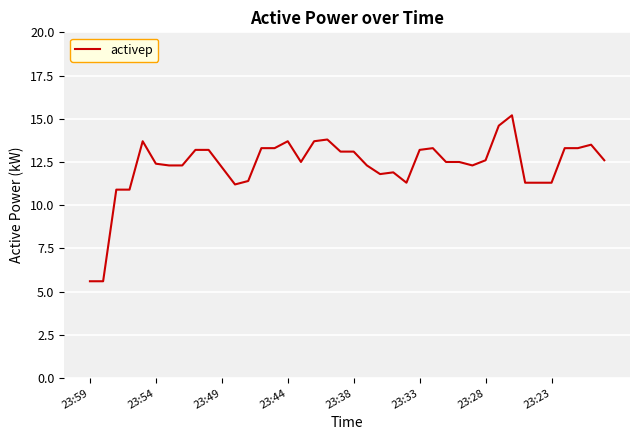

What is the greatest value displayed?

15.2